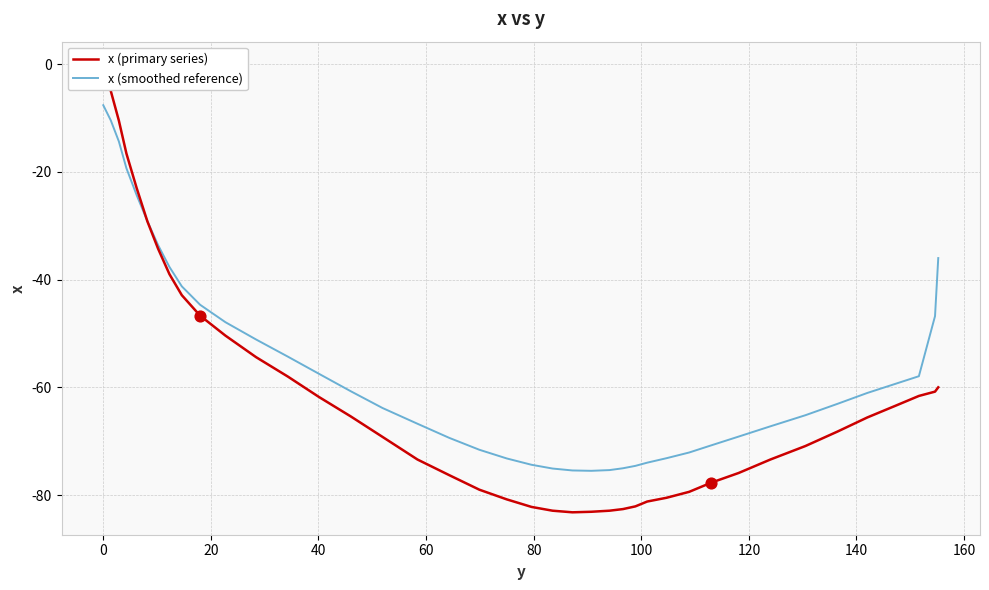

Which series reaches the maximum Y coordinate?

x (primary series)